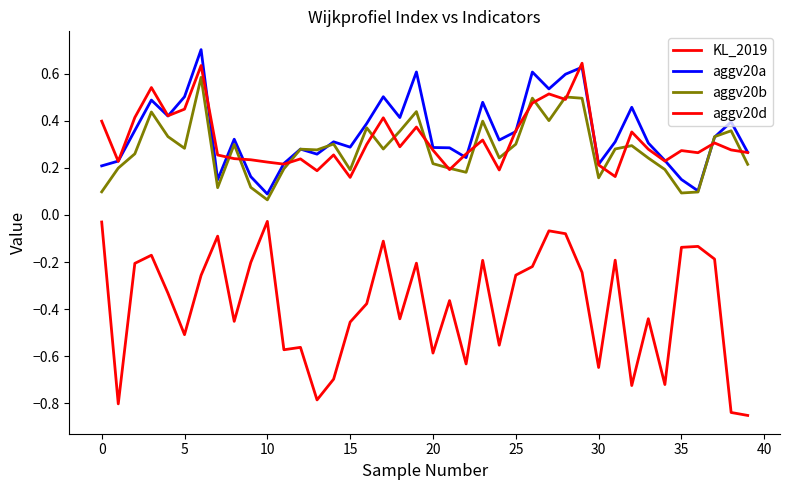

Does the chart display data point markers on the line(s)?

No